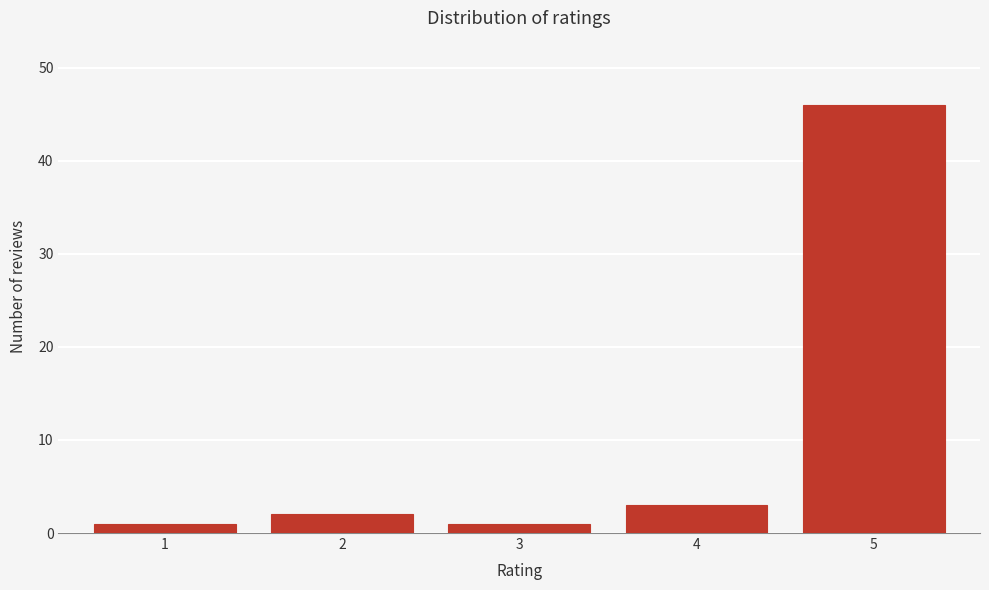

Reading left to right, list all the values displayed in this chart.

1	2	1	3	46